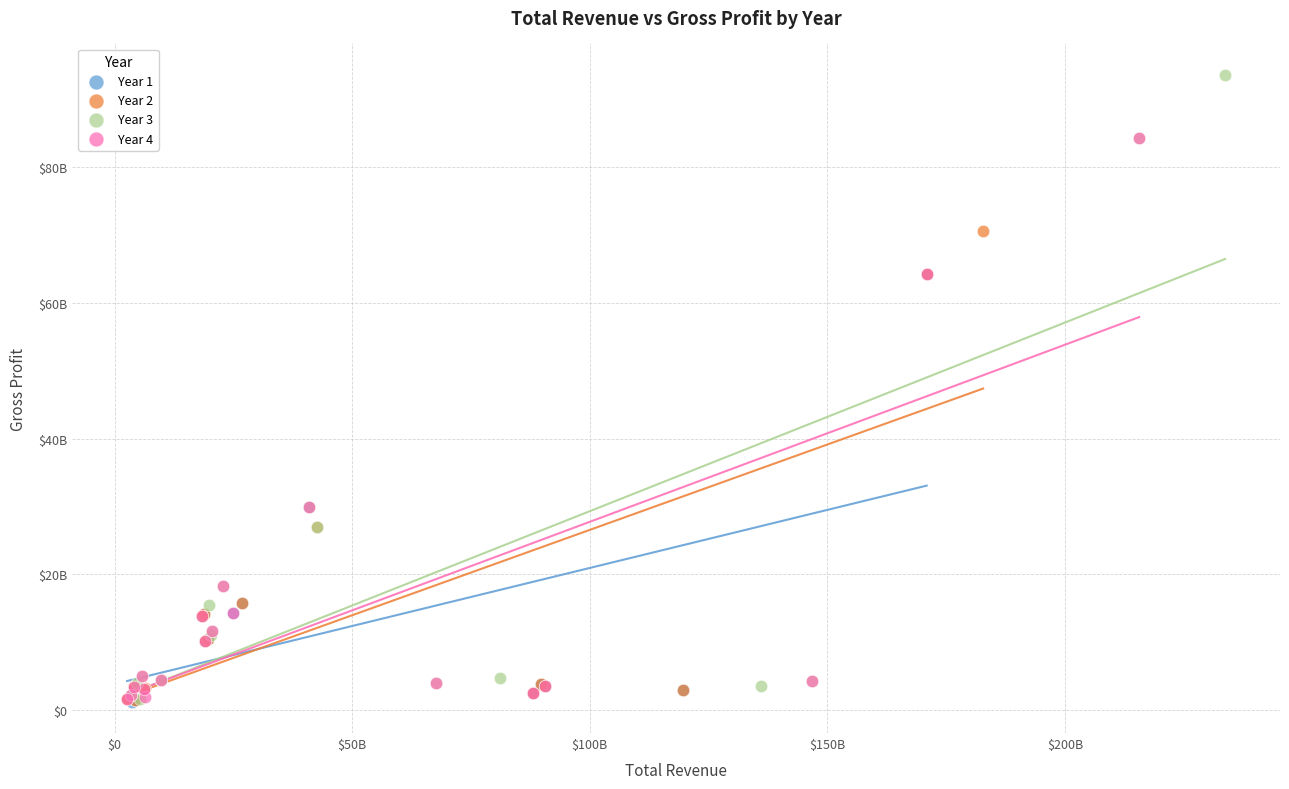

Which series has the largest Y range (max minus min)?

Year 3